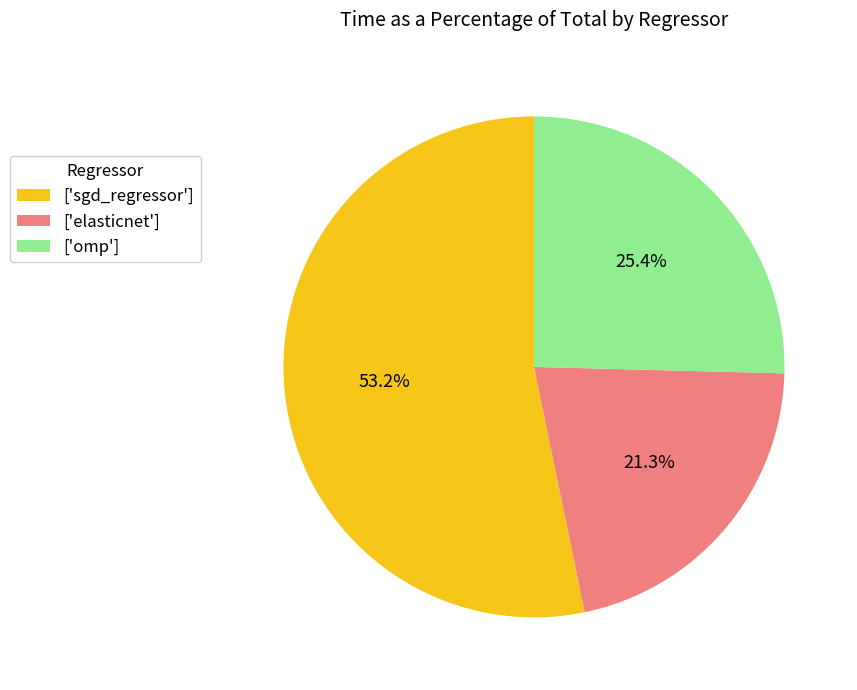

To the nearest percent, what is the average slice percentage?

33%